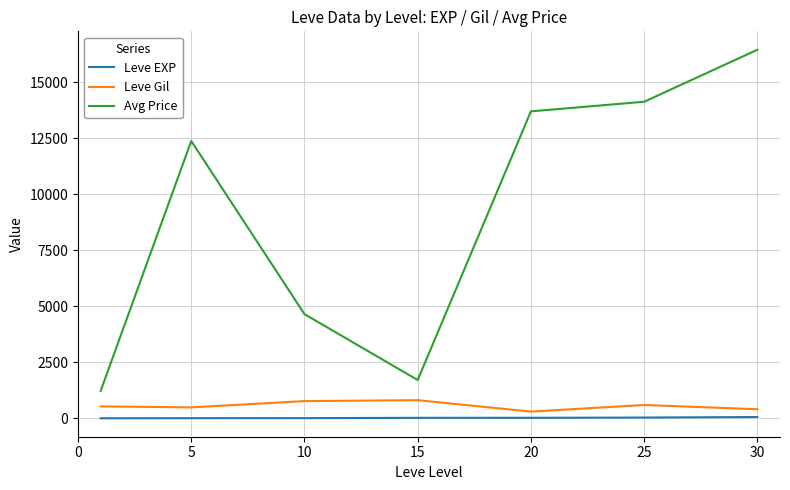

What is the difference between the second highest and minimum values in the Leve Gil series?

468.3